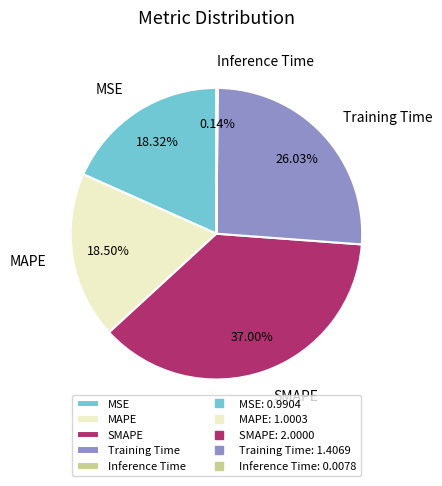

Does SMAPE account for over 50% of the chart?

No